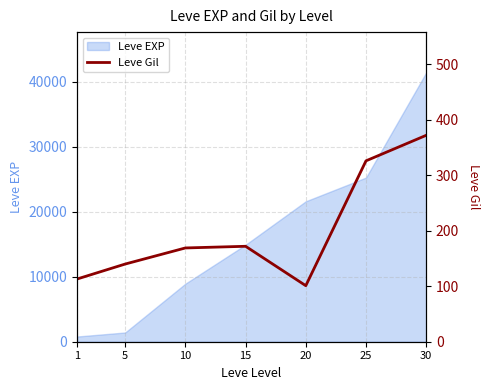

The value of Leve EXP at 30 is 71016. True or false?

False